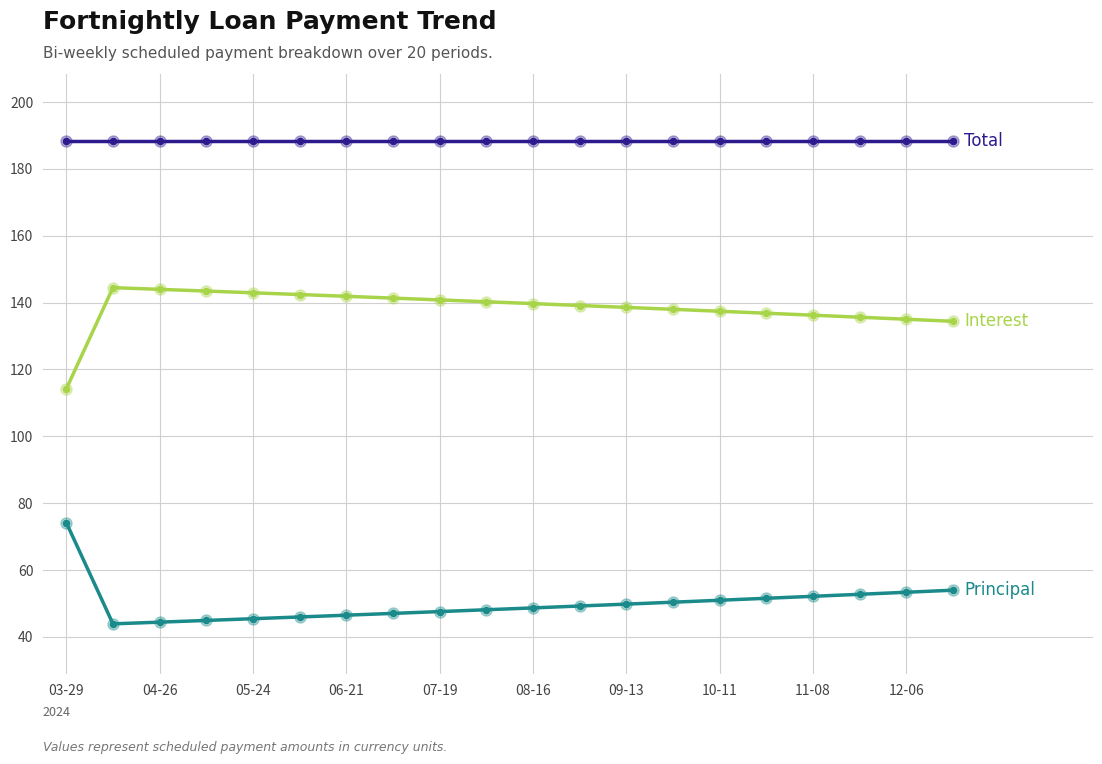

What is the greatest value displayed?

188.4